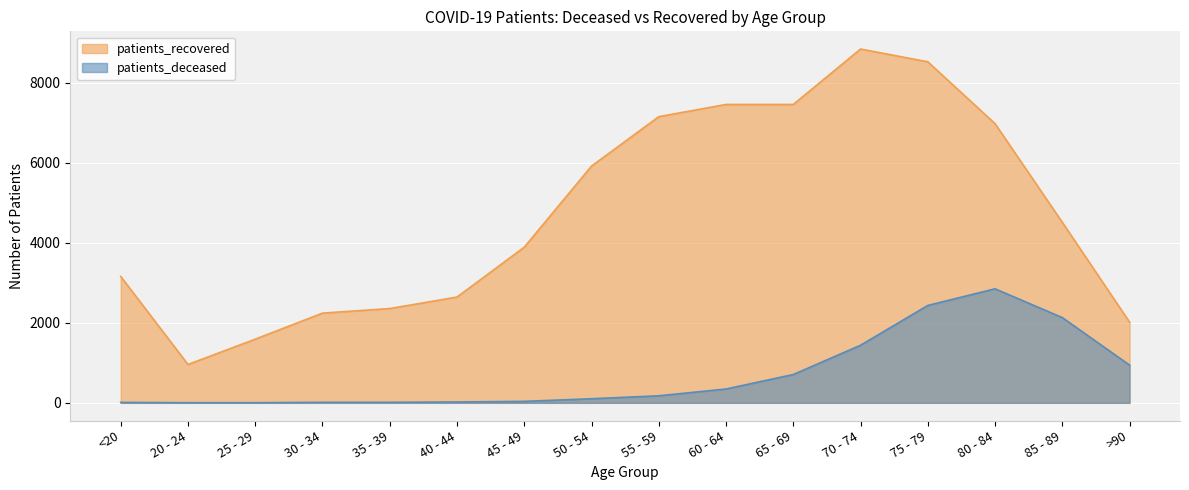

Rank the categories by patients_recovered value from lowest to highest.

20 - 24, 25 - 29, >90, 30 - 34, 35 - 39, 40 - 44, <20, 45 - 49, 85 - 89, 50 - 54, 80 - 84, 55 - 59, 60 - 64, 65 - 69, 75 - 79, 70 - 74